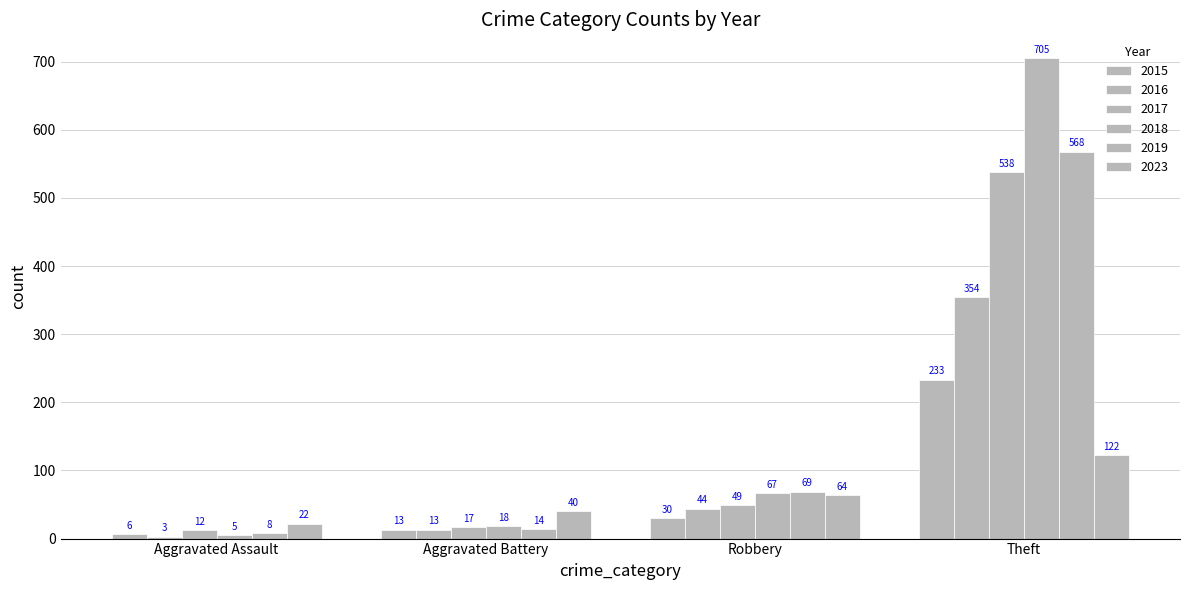

Does the chart contain any negative values?

No